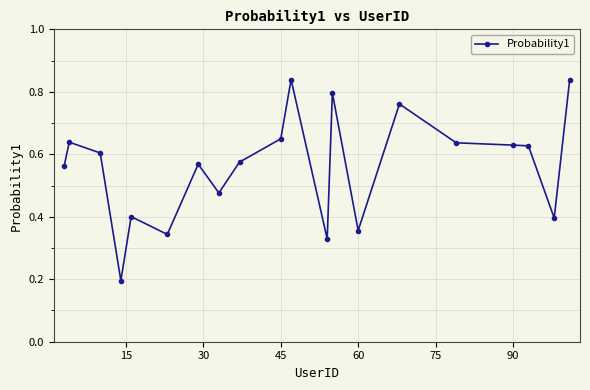

True or false: there are more than 0 points higher than both neighbors.

True